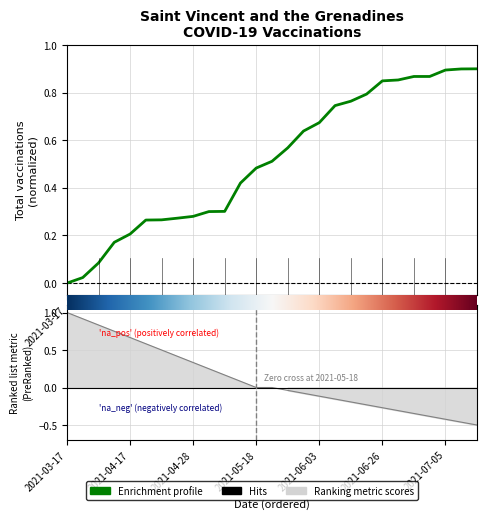

Reading left to right, extract all data points from this chart.

0.0	0.0	0.1	0.2	0.2	0.3	0.3	0.3	0.3	0.3	0.3	0.4	0.5	0.5	0.6	0.6	0.7	0.7	0.8	0.8	0.8	0.9	0.9	0.9	0.9	0.9	0.9